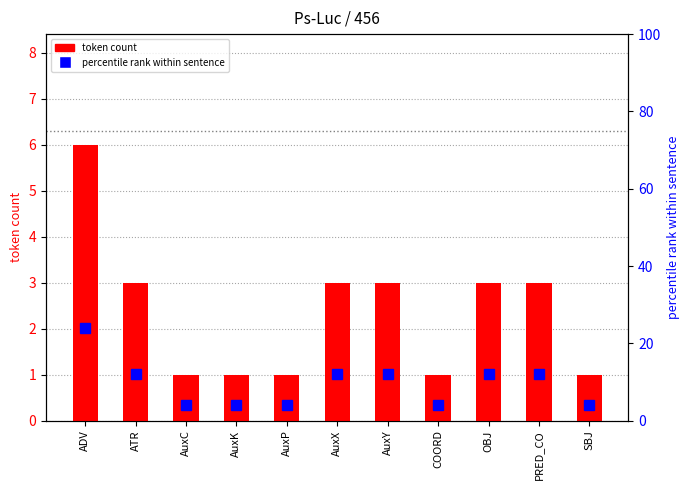

How many data points does each series have?

11